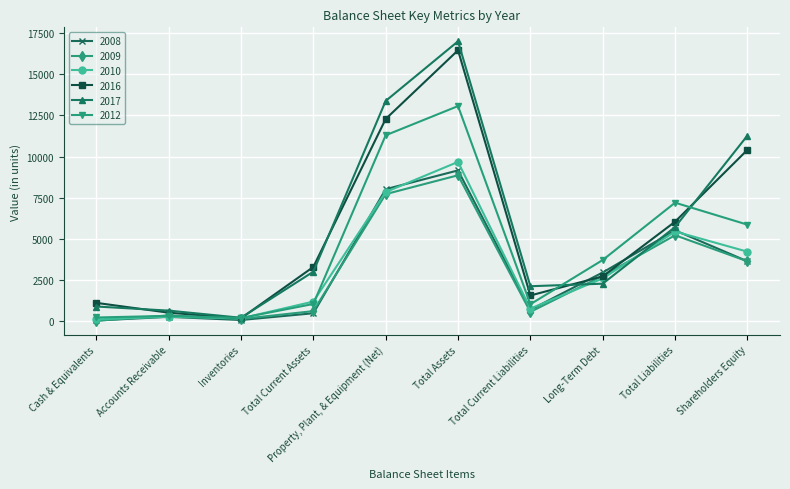

At which category does the chart reach its peak across all series?

Total Assets